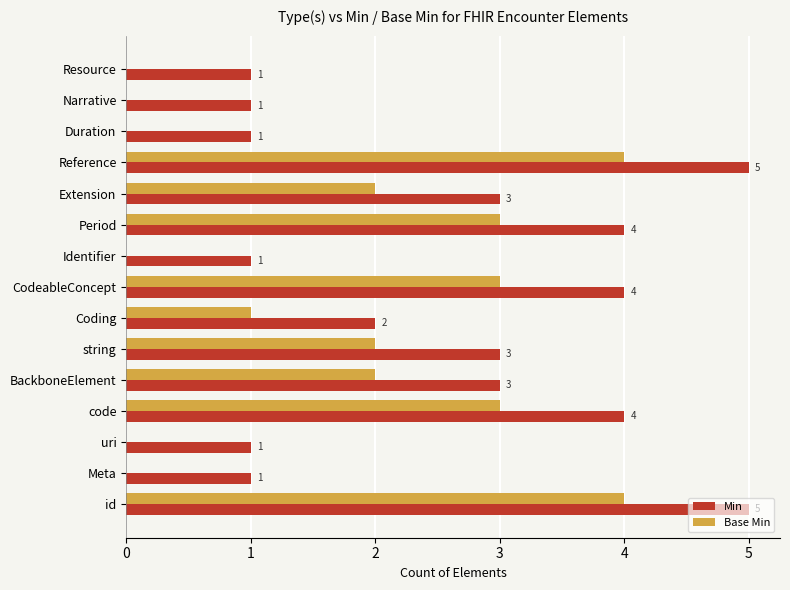

How many values in Base Min are above zero?

9